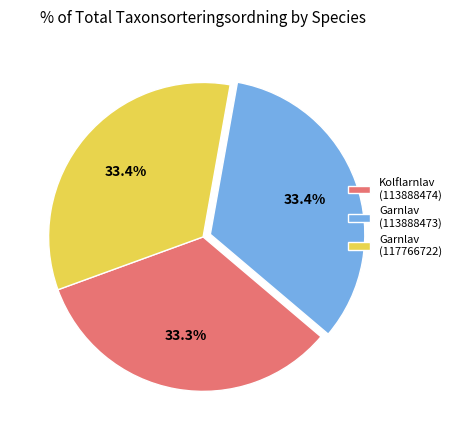

Is Kolflarnlav (113888474) the majority of the pie?

No